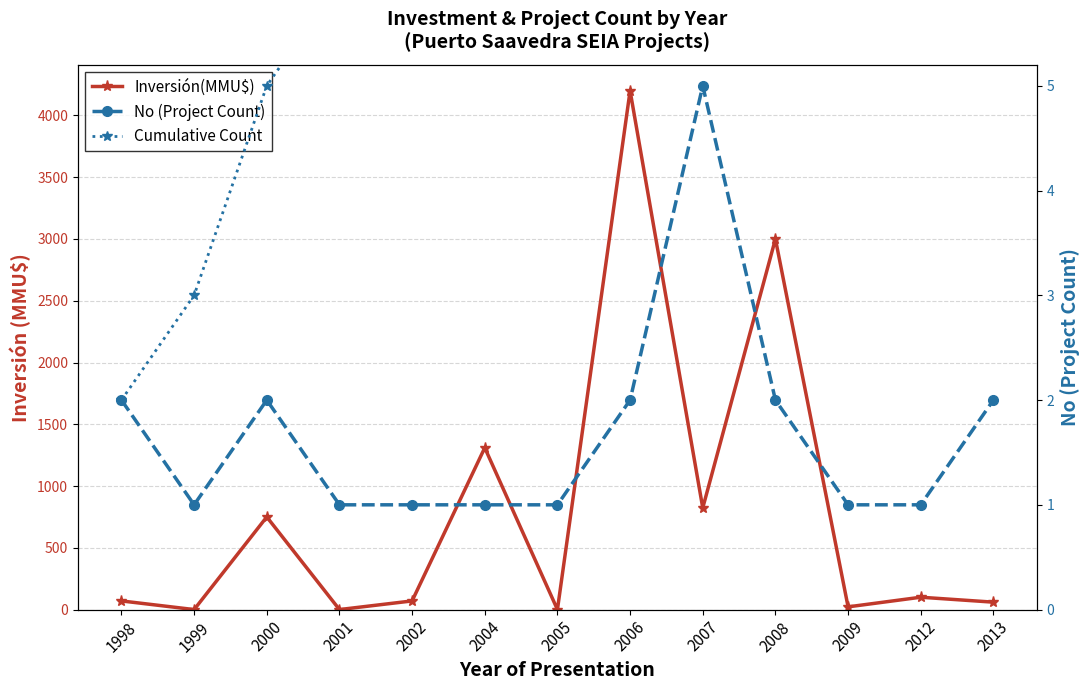

How many interior local valleys does the Inversión(MMU$) series have?

5